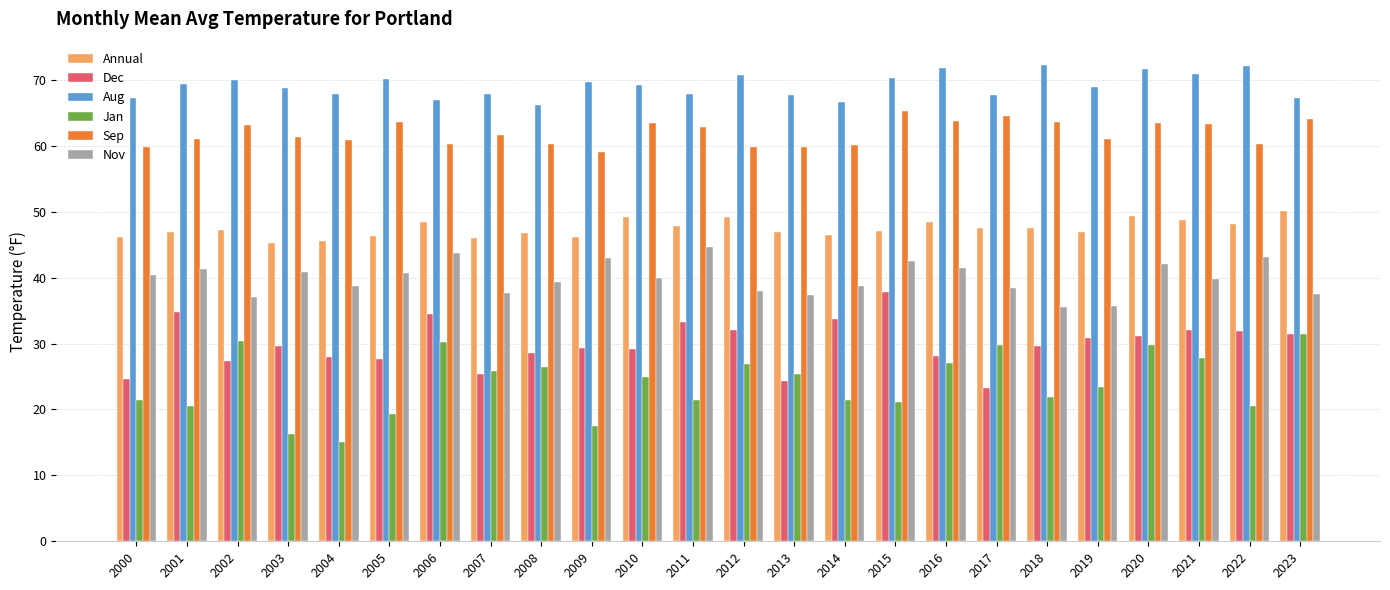

The Jan series shows 11.9 at 2009. True or false?

False